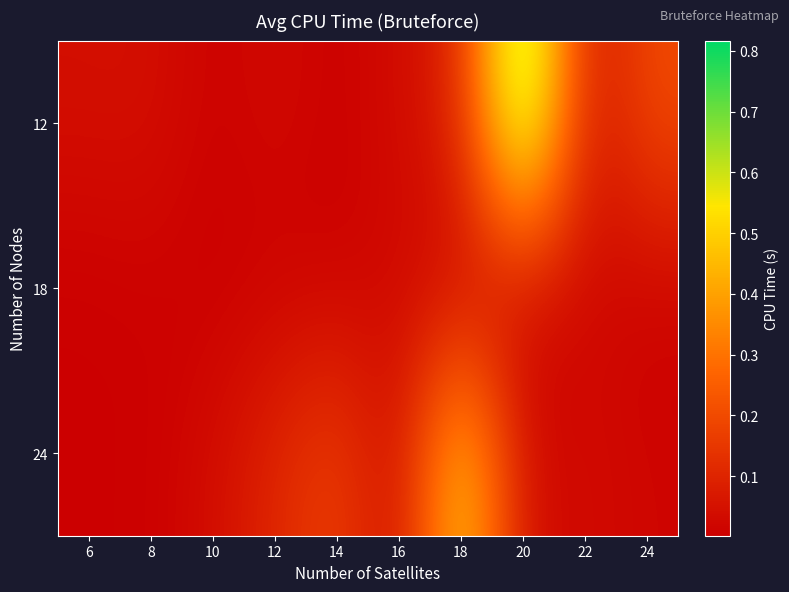

Count the number of categories in the chart.

10